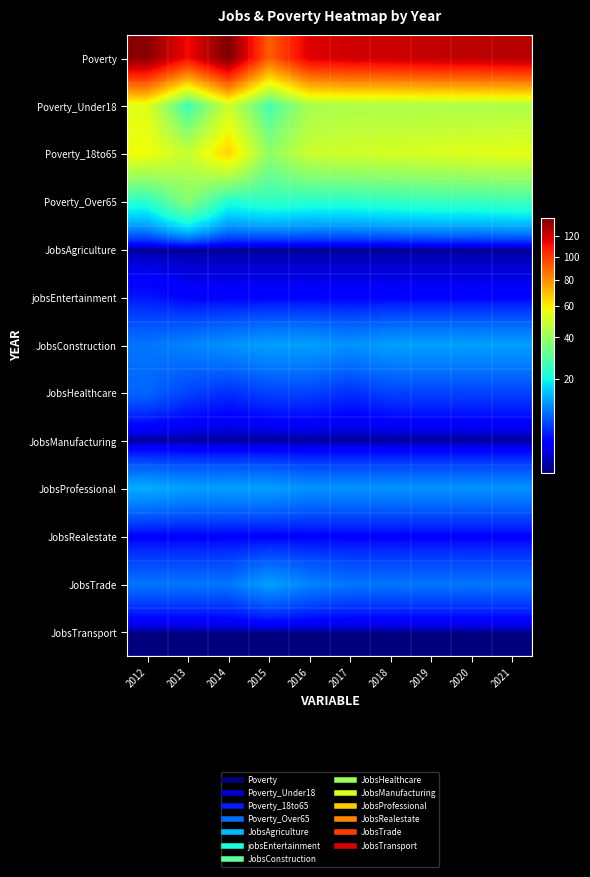

What is the total value across all series at 2017?

283